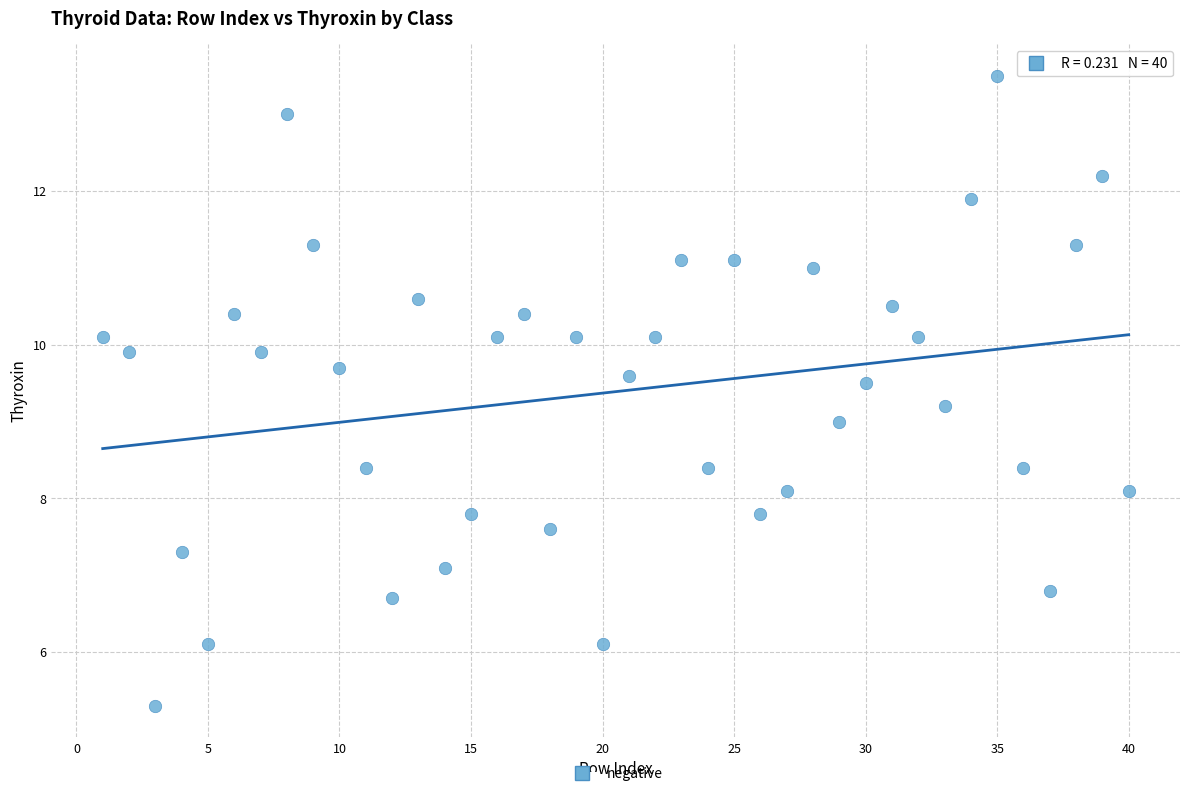

What is the range of X values (max minus min)?

39.0